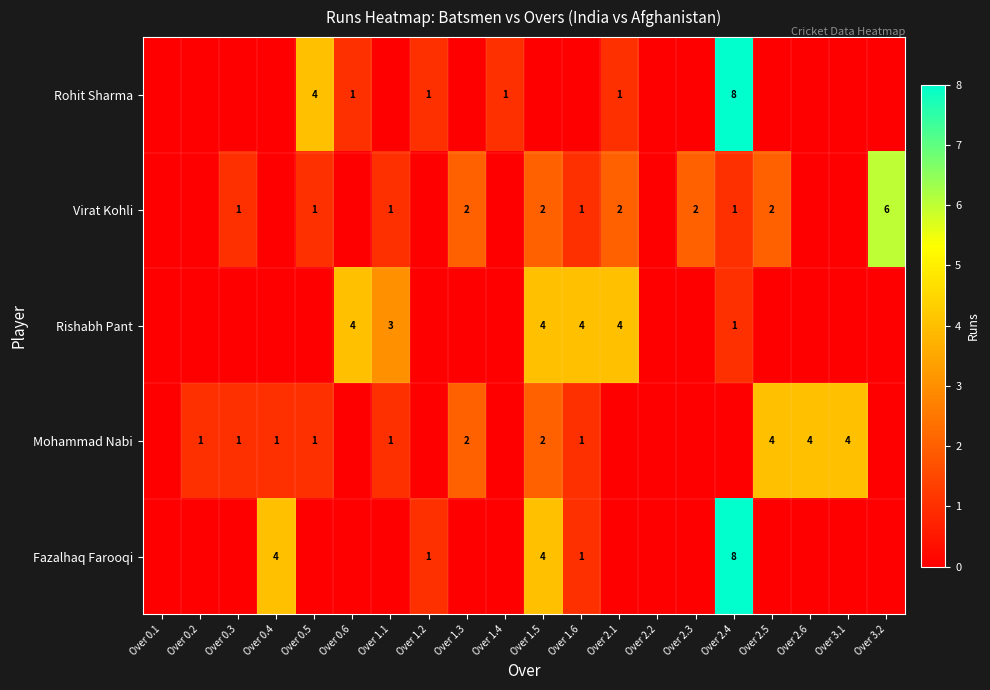

How many data points does each series have?

20